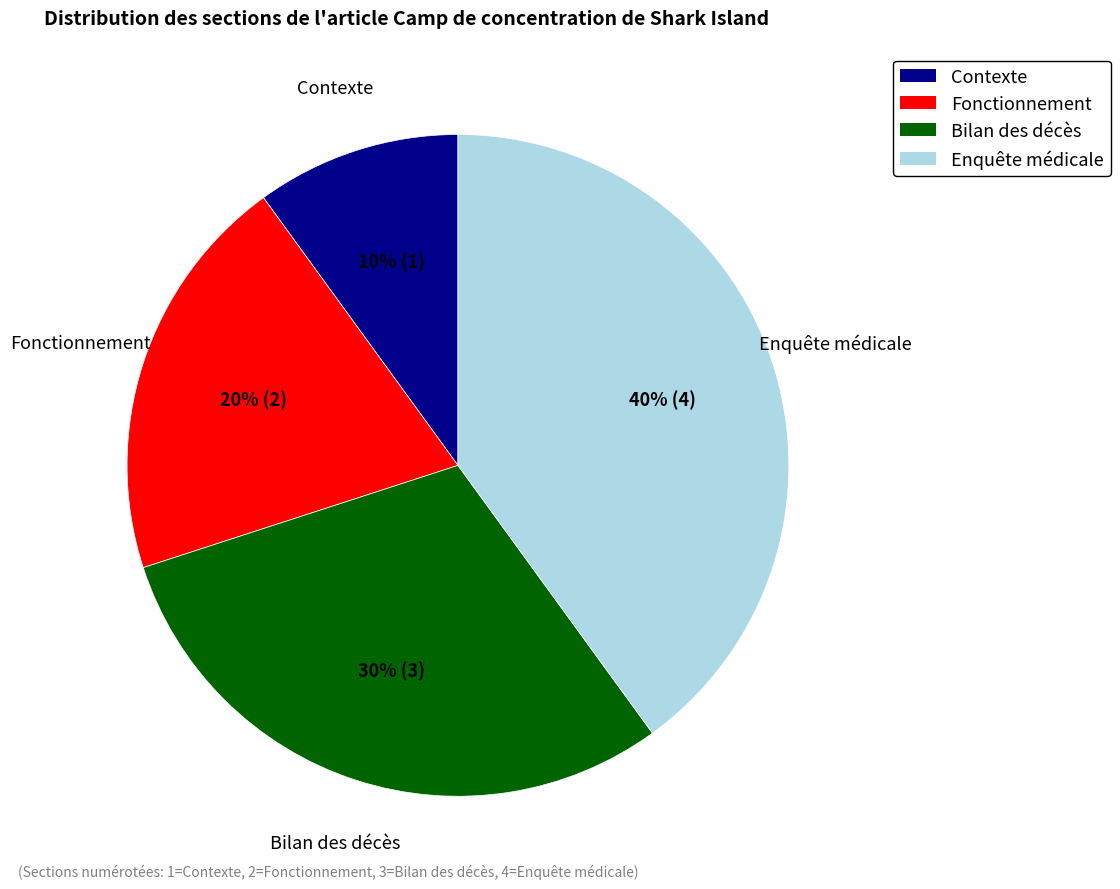

Approximately how many times larger is the value at Enquête médicale compared to Bilan des décès?

1.3